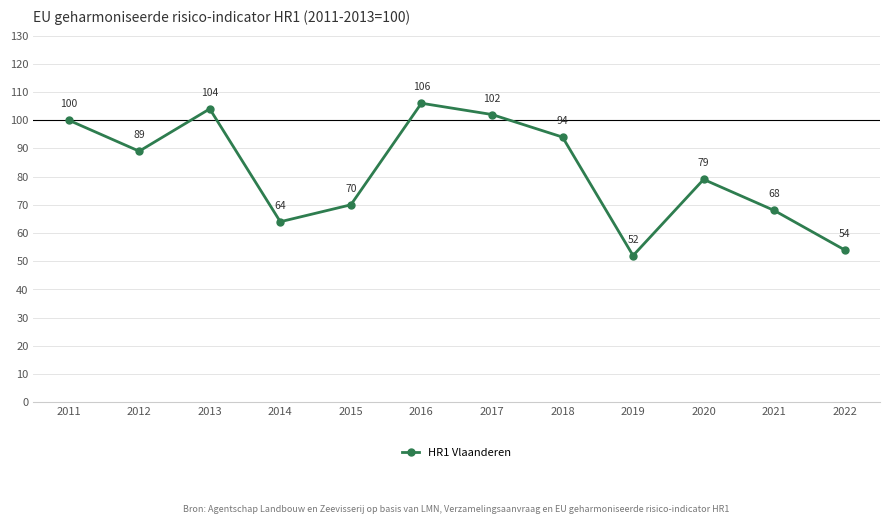

What is the change in value from 2016 to 2019?

-54